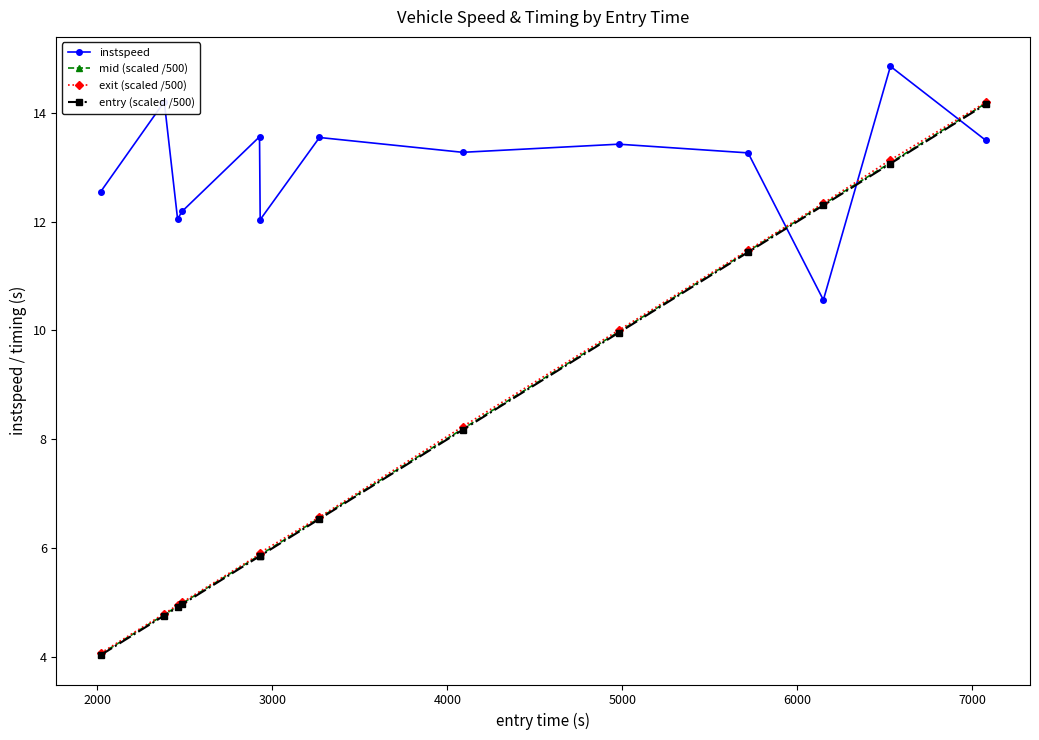

How many series are shown in this chart?

4